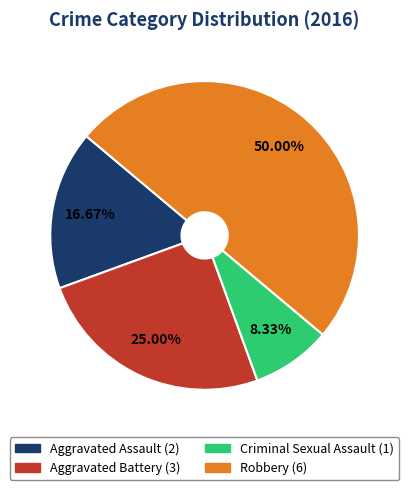

What percentage do Aggravated Battery and Aggravated Assault together represent?

41.7%